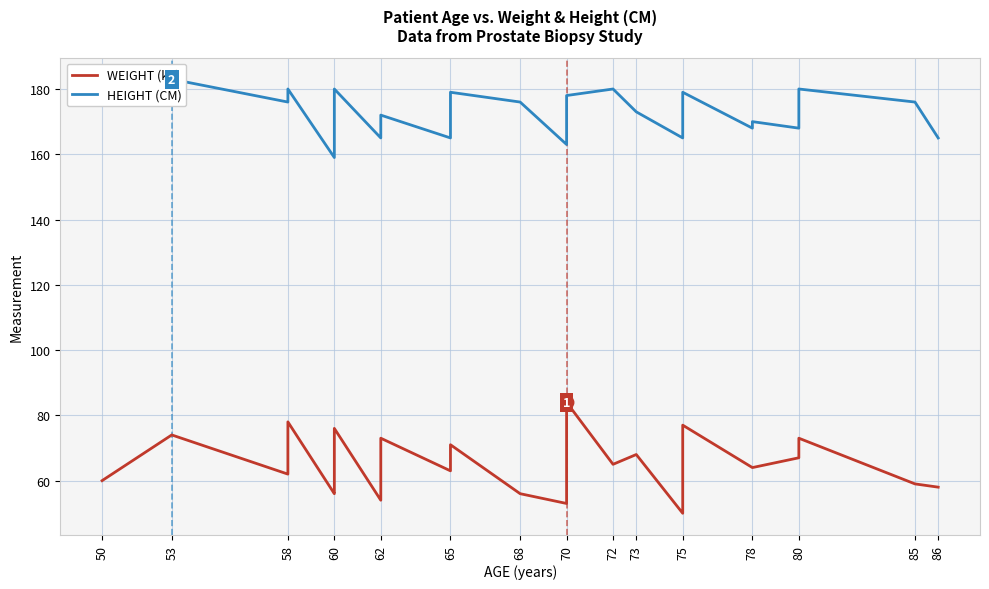

Where is the first local minimum for WEIGHT (kg)?

58